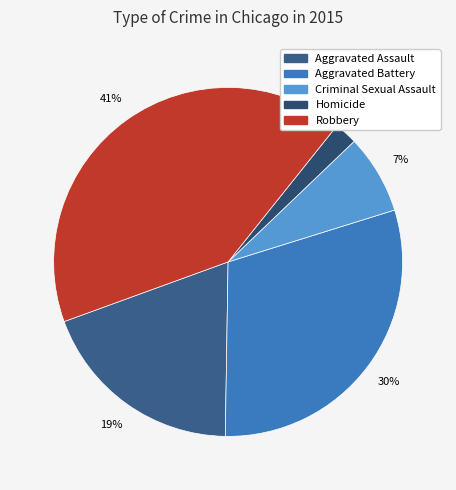

What is the change in value from Aggravated Assault to Homicide?

-3984